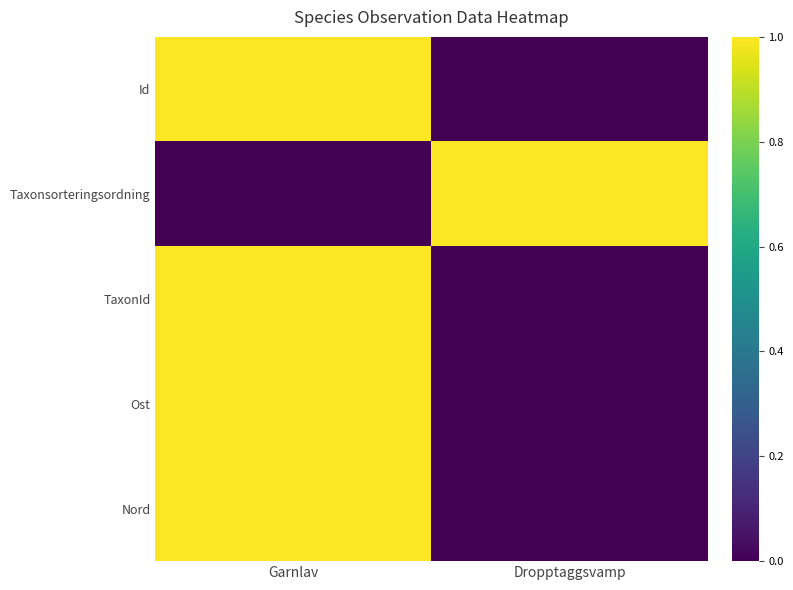

Which has a higher value, Garnlav or Dropptaggsvamp?

Garnlav